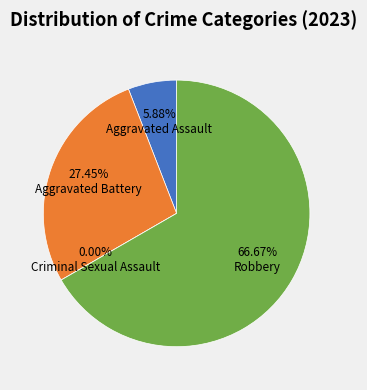

Count the number of slices in the pie.

4